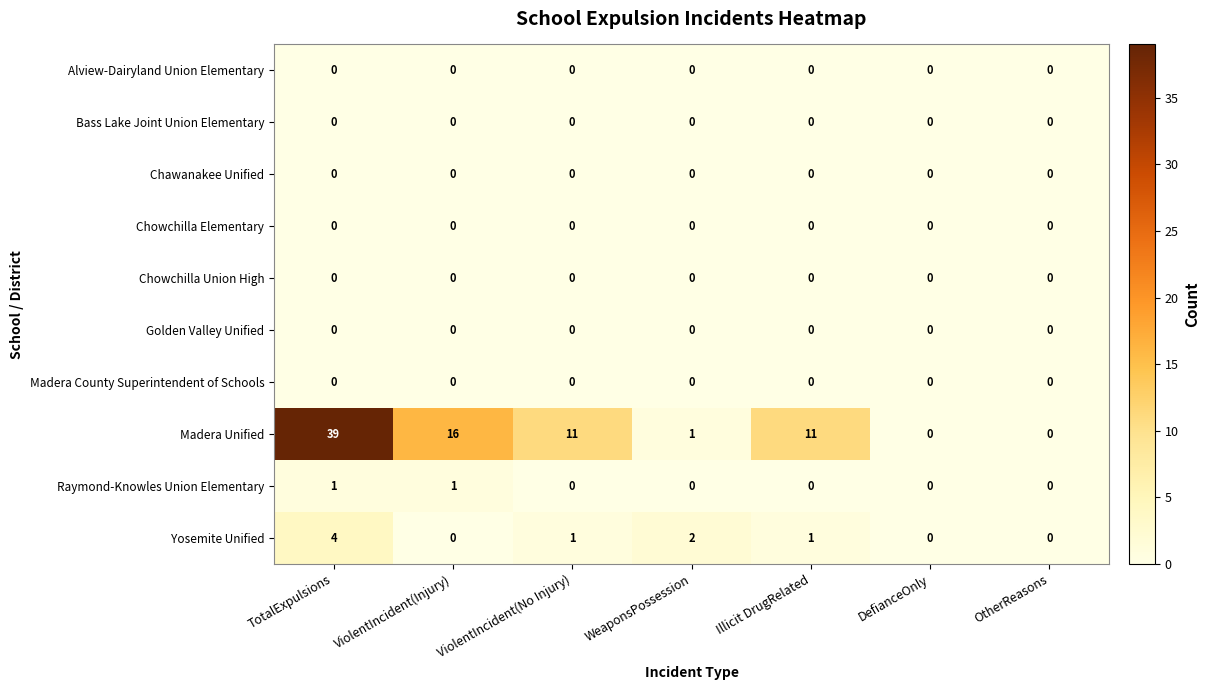

What is the greatest value displayed?

39